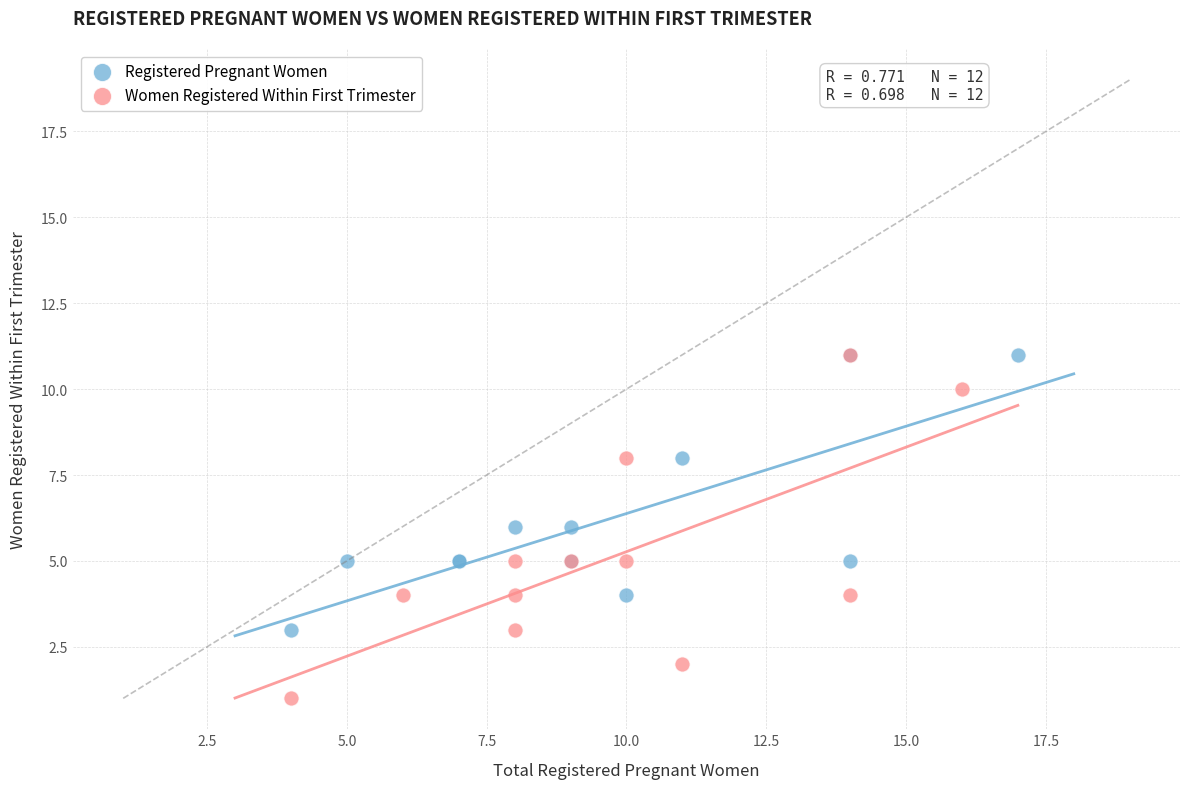

Which series contains the lowest Y value?

Women Registered Within First Trimester